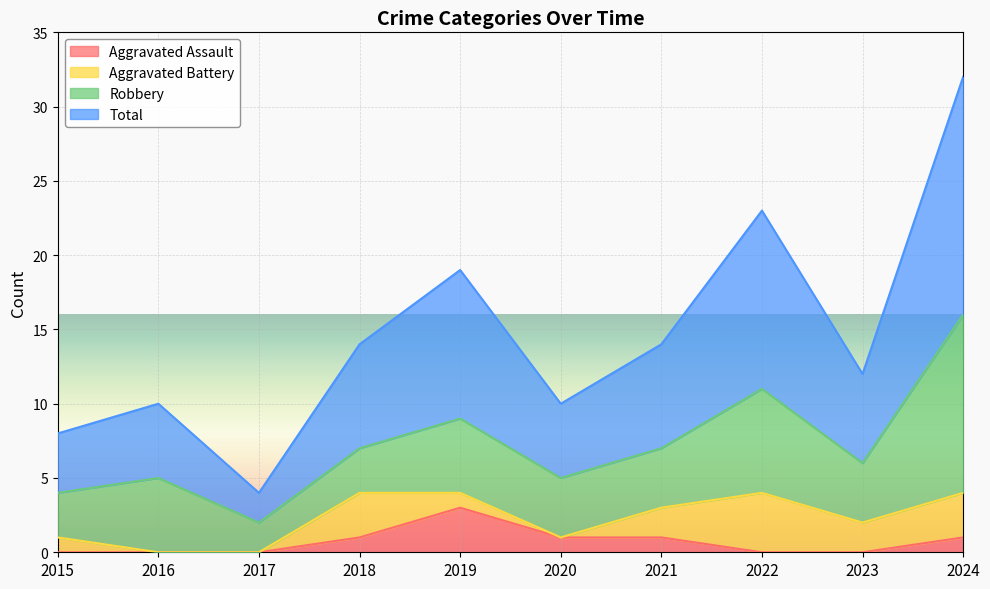

True or false: Aggravated Assault and Total cross at least once.

False